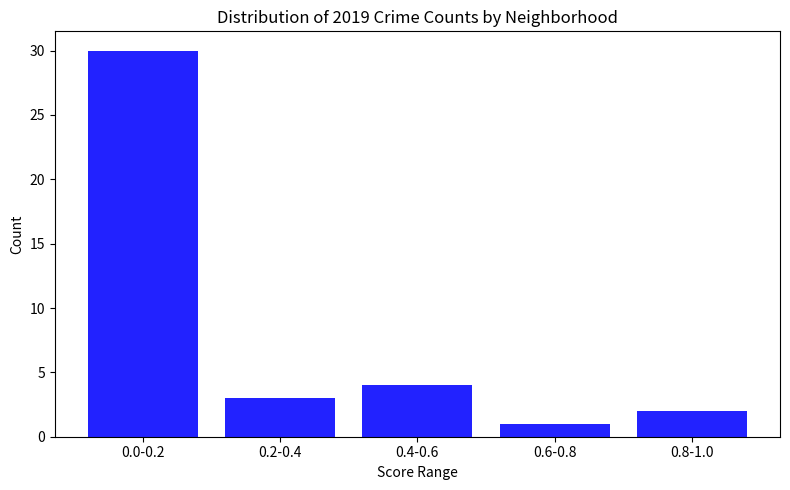

Reading right to left, transcribe all the data shown in this chart.

0.8-1.0=2	0.6-0.8=1	0.4-0.6=4	0.2-0.4=3	0.0-0.2=30